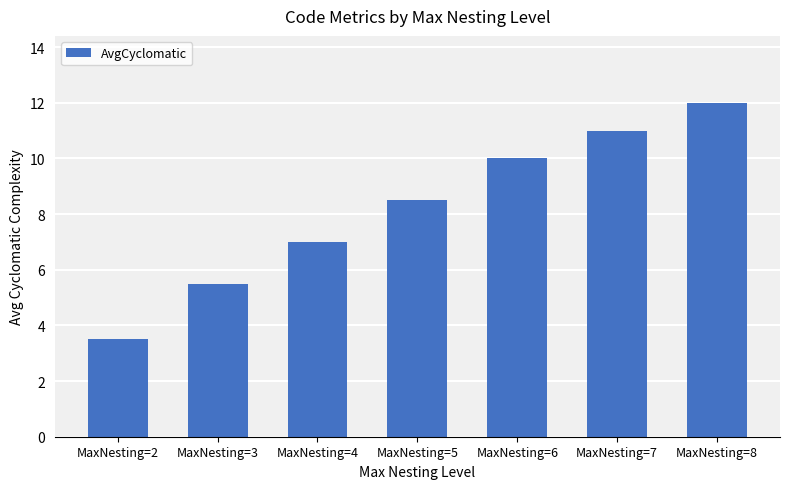

What is the difference between the values at MaxNesting=5 and MaxNesting=7?

2.5